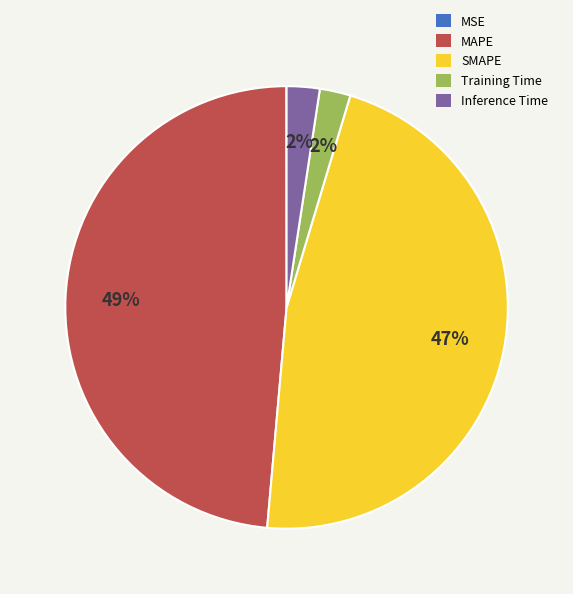

Do Training Time and SMAPE together represent more than half of the pie?

No